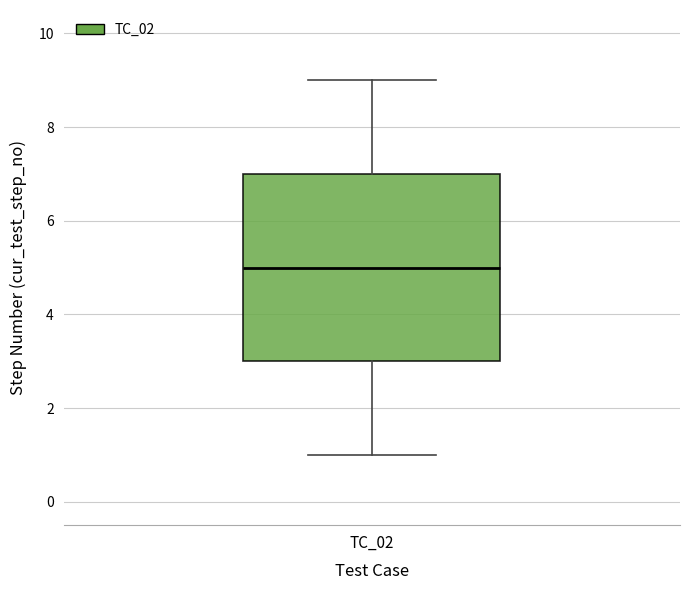

Where does the median line of the box for TC_02 sit on the y-axis? The values are not printed on the chart, so give them approximately, as read against the axis.

5